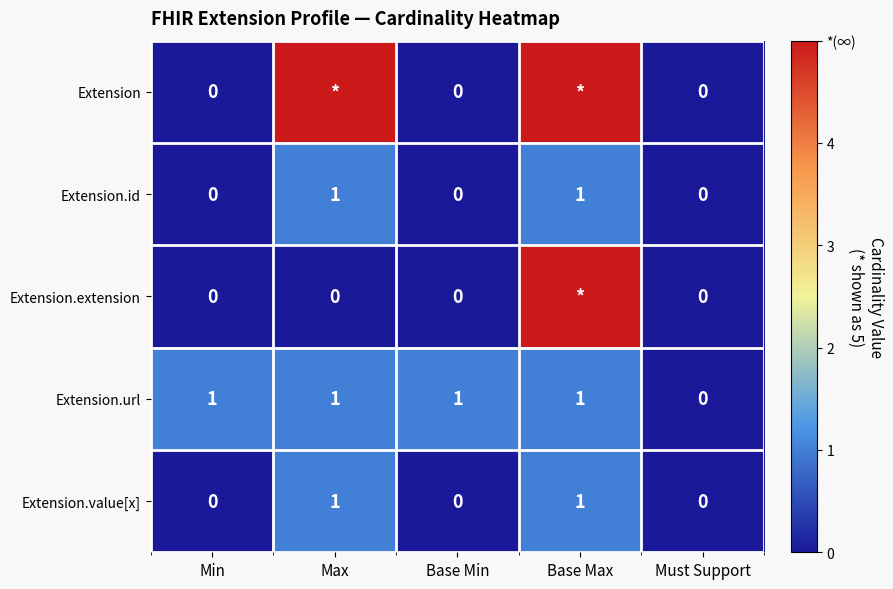

True or false: Extension.id has a value of 2 at Max.

False